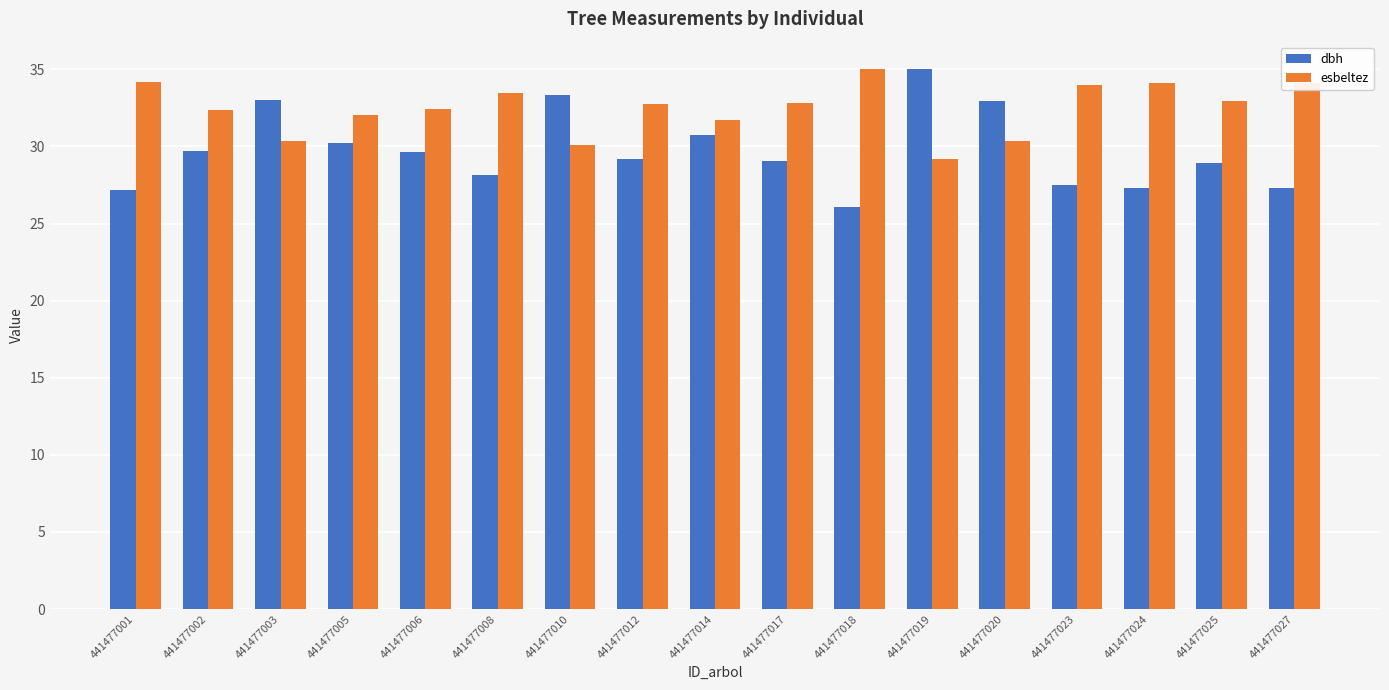

The esbeltez series shows 50.5 at 441477006. True or false?

False